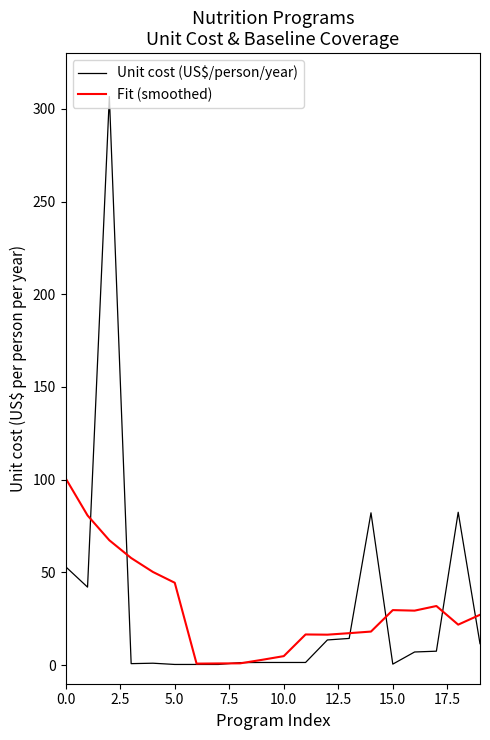

True or false: Unit cost (US$/person/year) and Fit (smoothed) cross at least once.

True